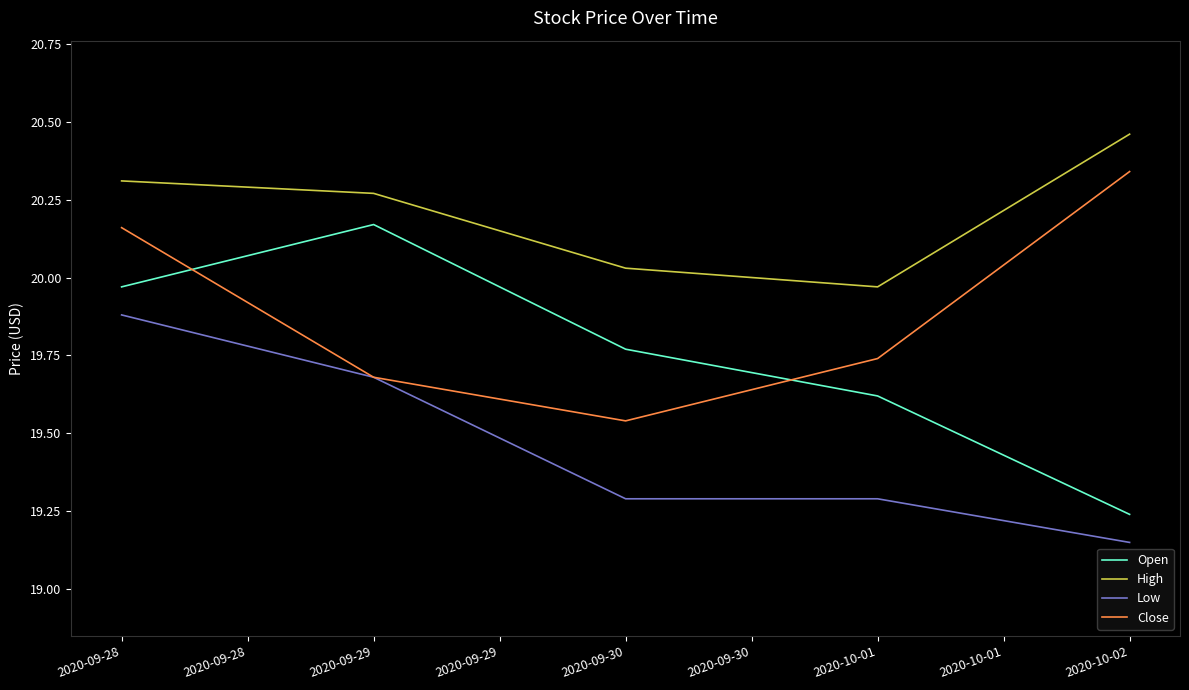

What is the spread (max minus min) of values at 2020-09-29?

0.6